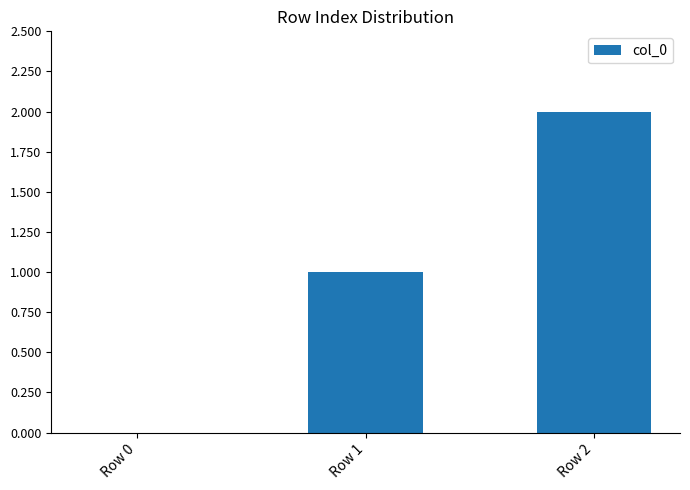

The chart shows a value of 2 at Row 1. True or false?

False